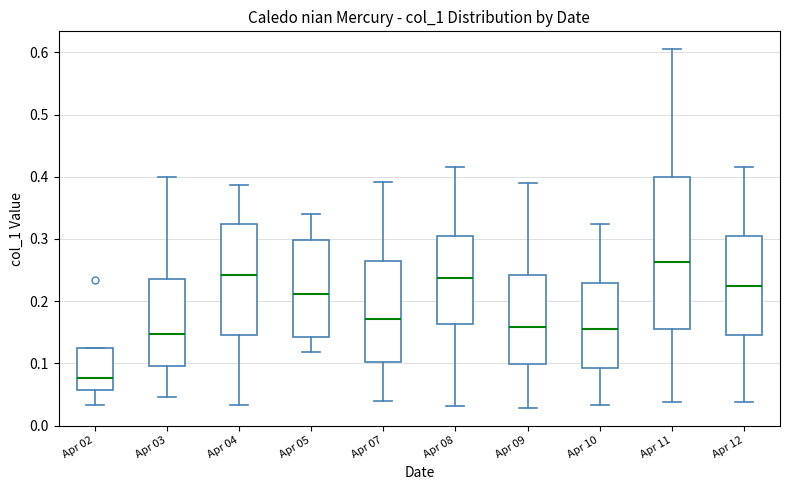

Reading left to right, read every box against the y-axis: the position of its median line, the range the box covers, and the ends of its whiskers. The values are not printed on the chart, so give them approximately, as read against the axis.

Apr 02: median 0.08, box 0.06 to 0.12, whiskers 0.03 to 0.12
Apr 03: median 0.15, box 0.10 to 0.24, whiskers 0.05 to 0.40
Apr 04: median 0.24, box 0.14 to 0.32, whiskers 0.03 to 0.39
Apr 05: median 0.21, box 0.14 to 0.30, whiskers 0.12 to 0.34
Apr 07: median 0.17, box 0.10 to 0.26, whiskers 0.04 to 0.39
Apr 08: median 0.24, box 0.16 to 0.30, whiskers 0.03 to 0.42
Apr 09: median 0.16, box 0.10 to 0.24, whiskers 0.03 to 0.39
Apr 10: median 0.16, box 0.09 to 0.23, whiskers 0.03 to 0.32
Apr 11: median 0.26, box 0.15 to 0.40, whiskers 0.04 to 0.60
Apr 12: median 0.22, box 0.15 to 0.30, whiskers 0.04 to 0.42